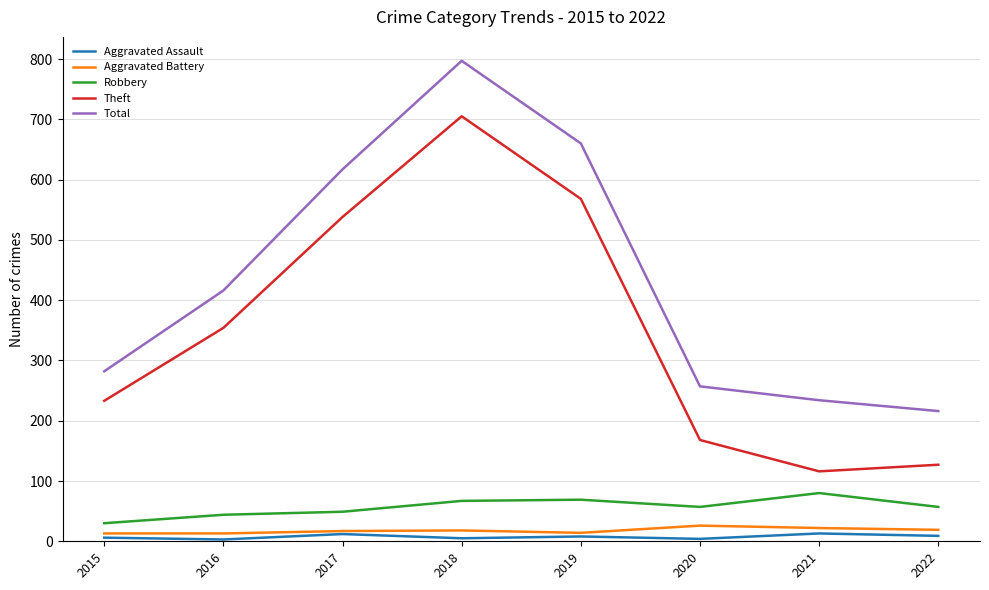

The value of Robbery at 2020 is 17. True or false?

False